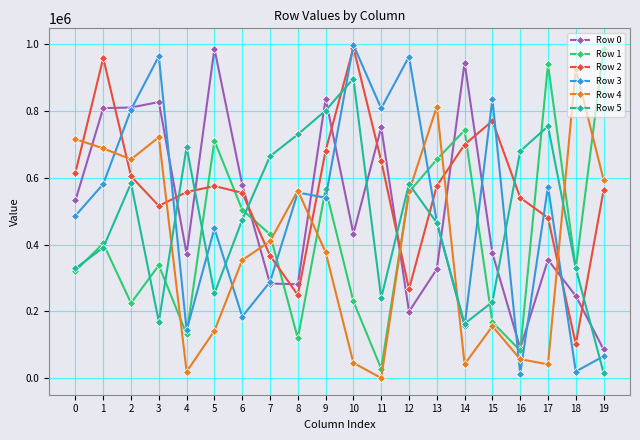

Which series has the largest total across all categories?

Row 2